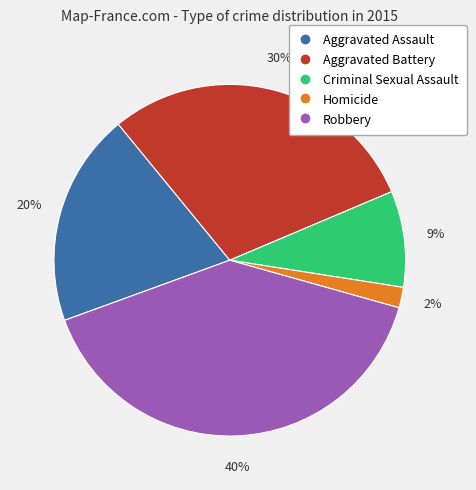

How many slices are in this pie chart?

5